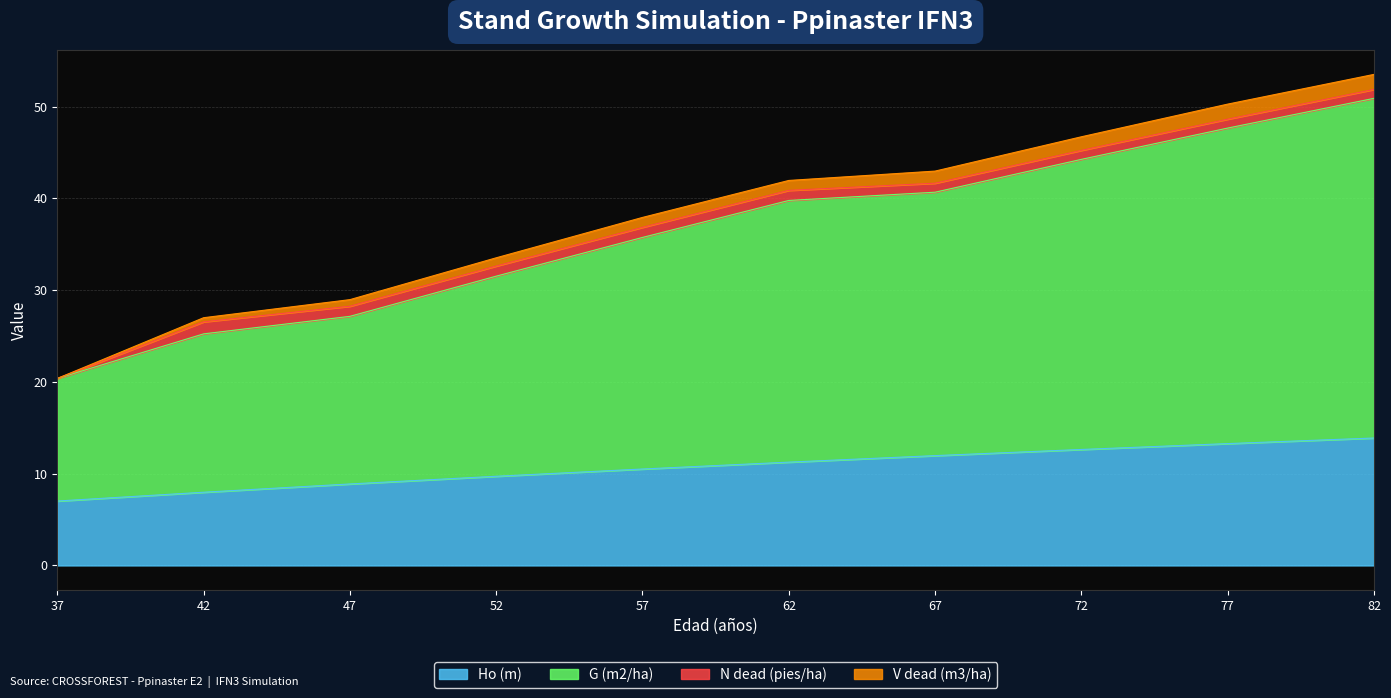

What is the total value across all series at 67?

43.0